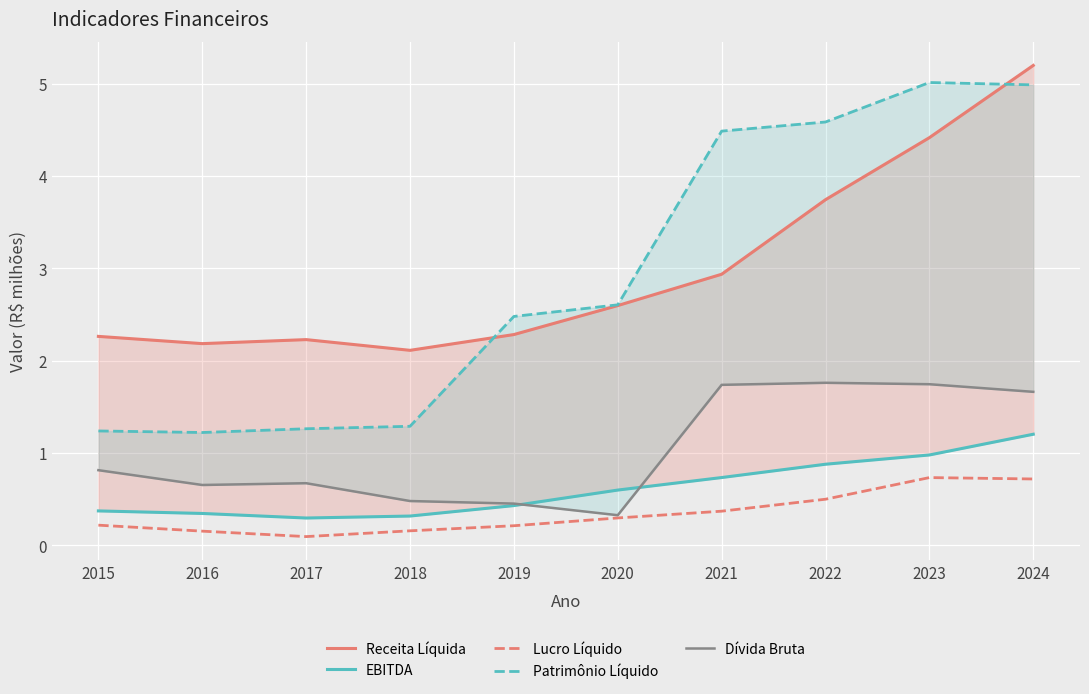

List the labels in order of Receita Líquida value, largest first.

2024, 2023, 2022, 2021, 2020, 2019, 2015, 2017, 2016, 2018